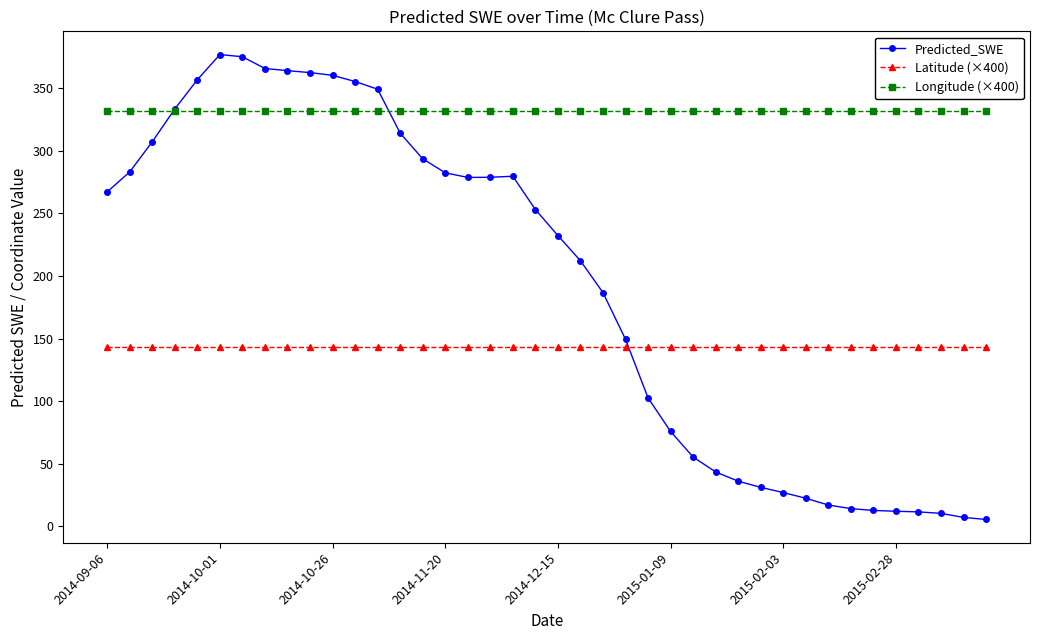

True or false: Predicted_SWE has more than 0 interior local peaks.

True